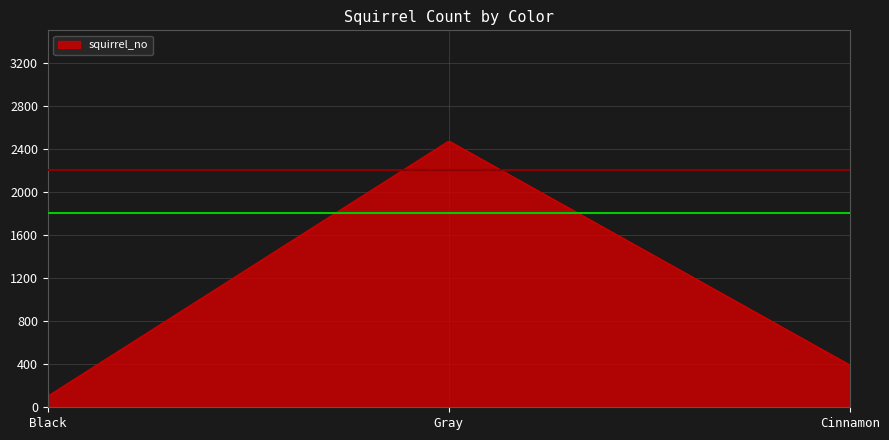

What is the minimum value shown in the chart?

103.0